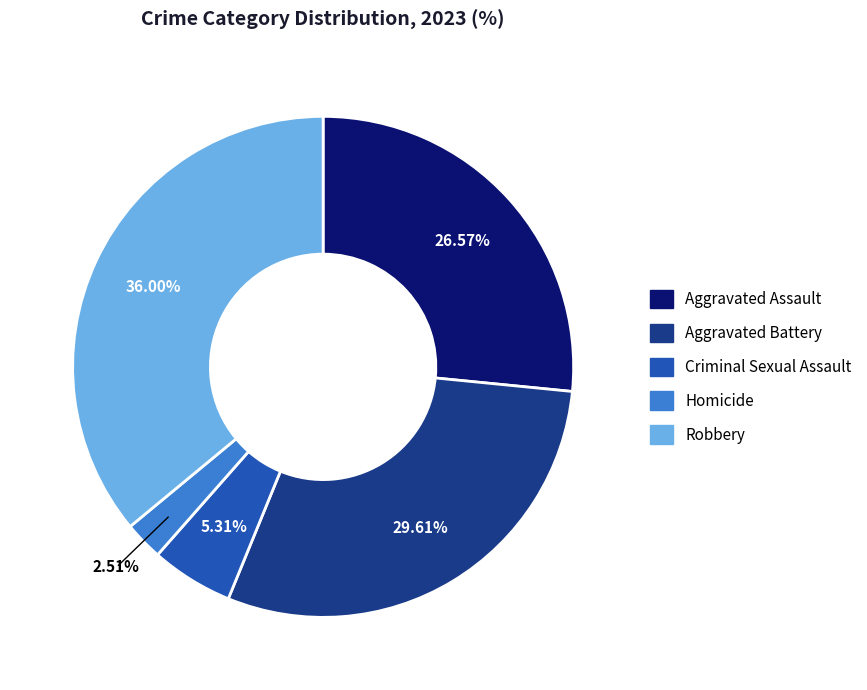

What percentage is the Homicide slice, to the nearest percent?

3%